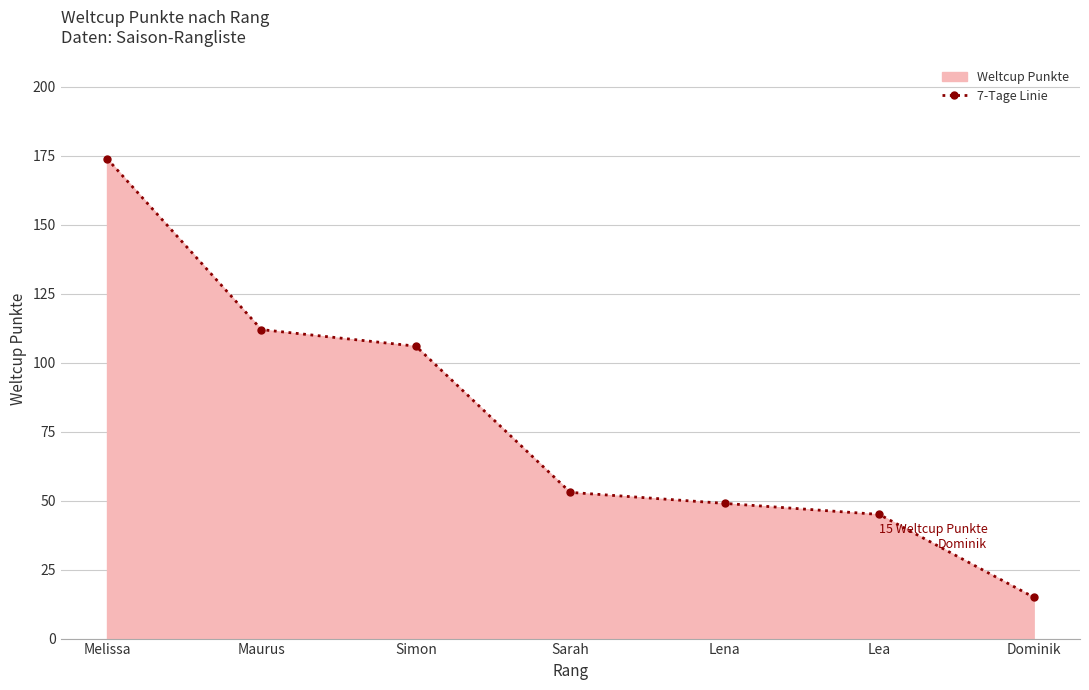

What value does the data have at Lea?

45